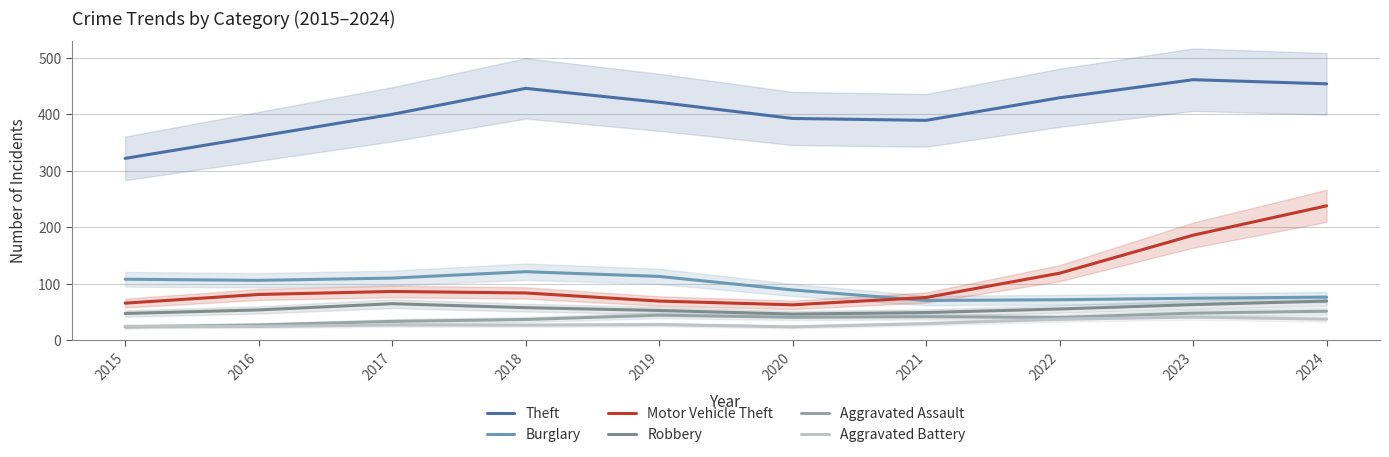

The Aggravated Assault series shows 33.3 at 2017. True or false?

True